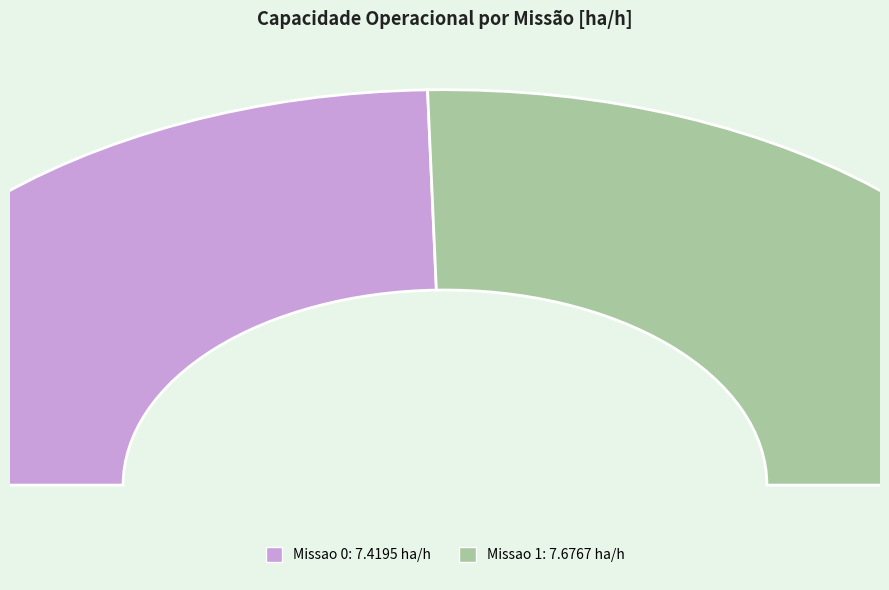

Which category has the smallest portion of the pie?

Missao 0